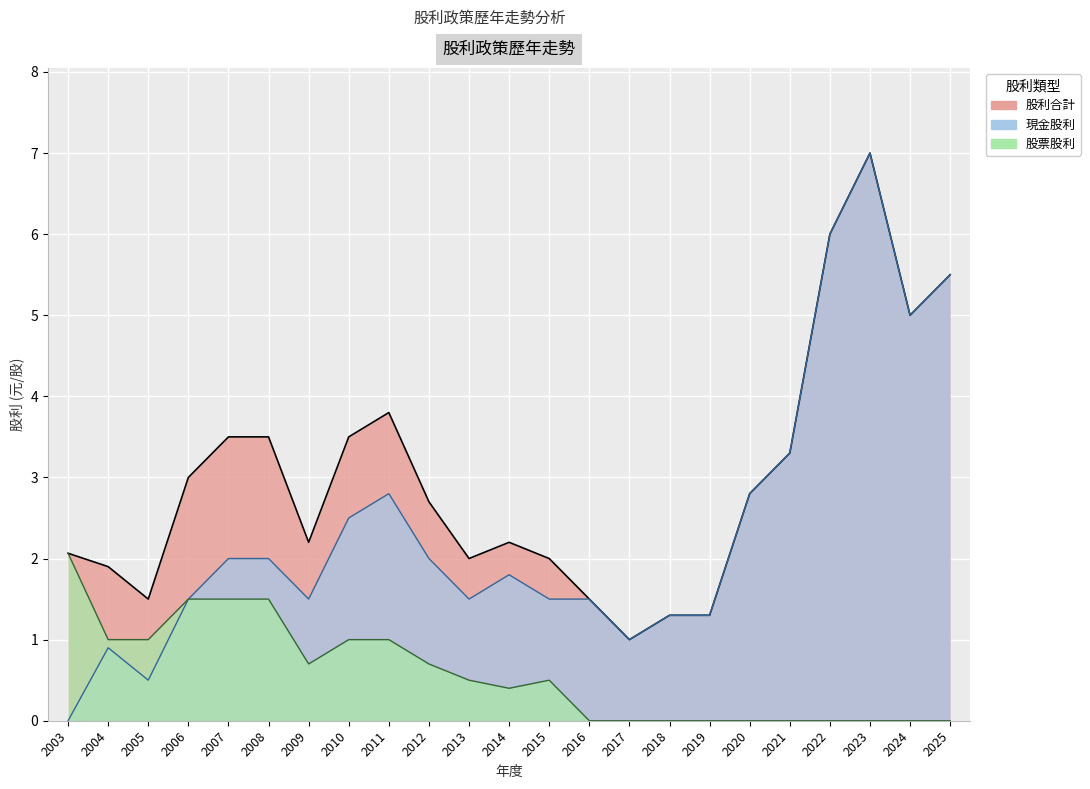

What is the total value across all series at 2015?

4.0